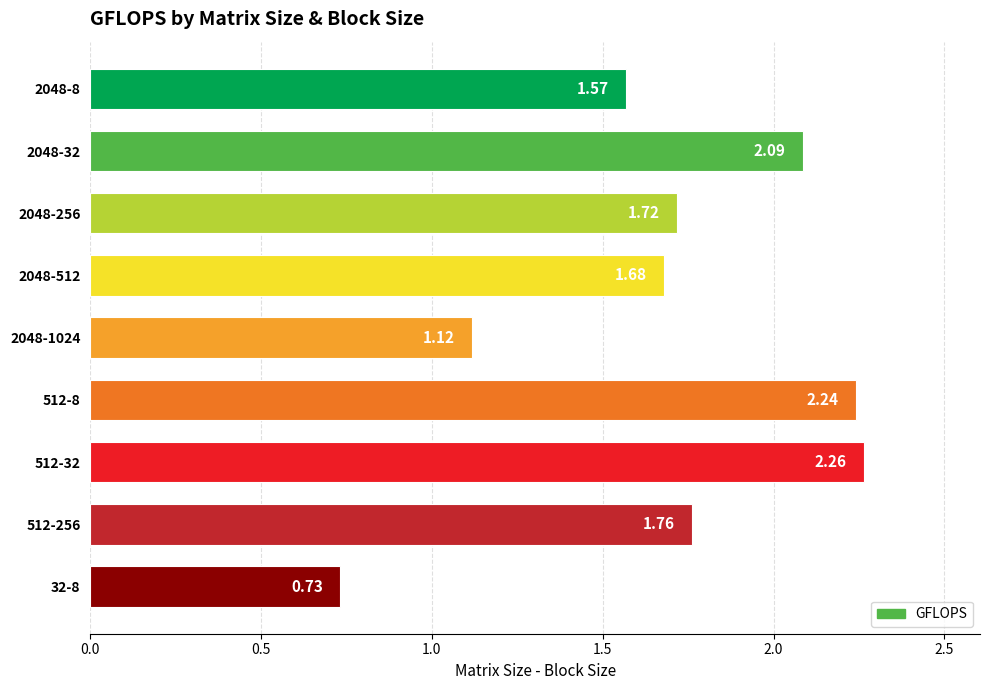

How many data points are above 1?

8